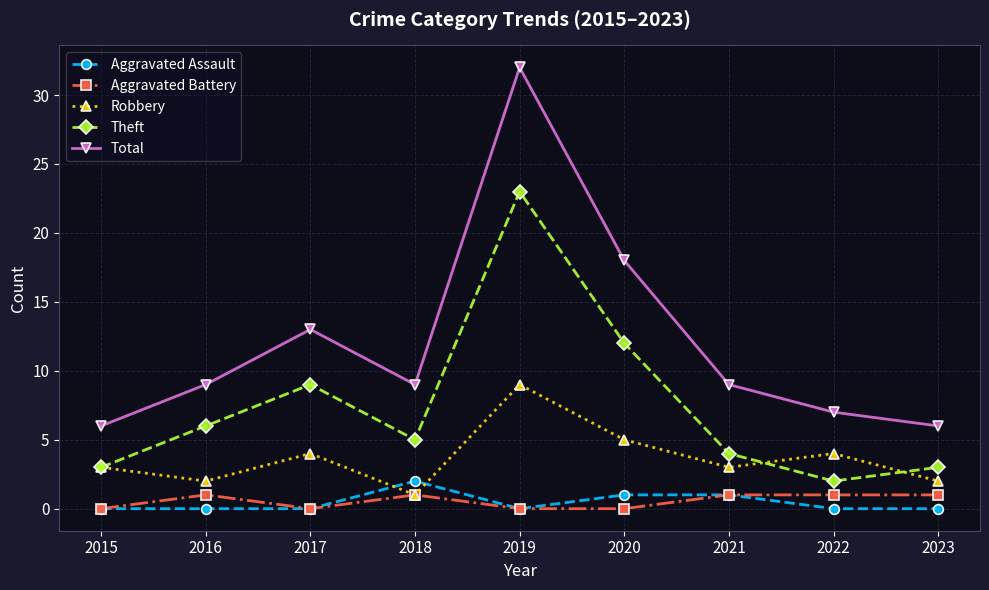

How many interior local valleys does the Robbery series have?

3